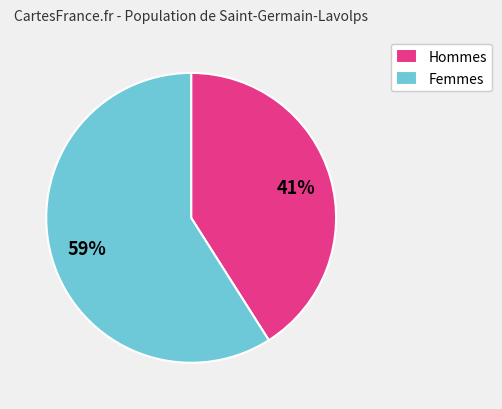

Is it true that Femmes is 59% of the pie?

True